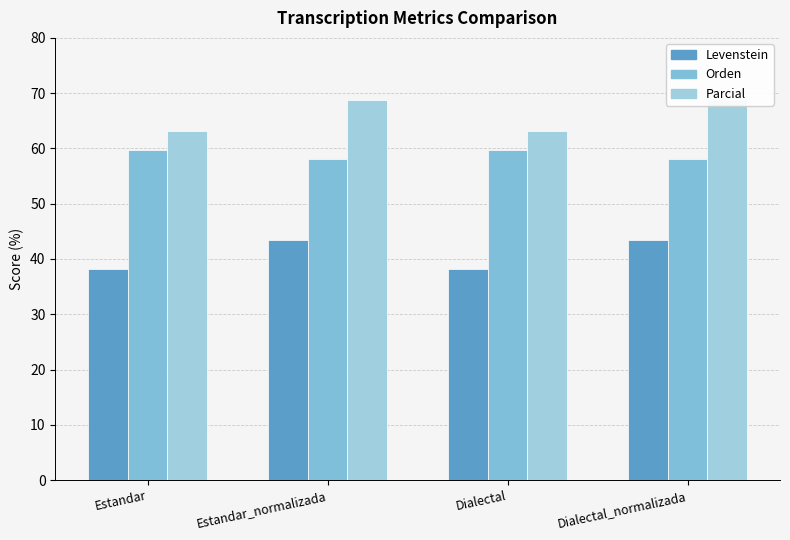

What is the sum of all Orden values?

235.8